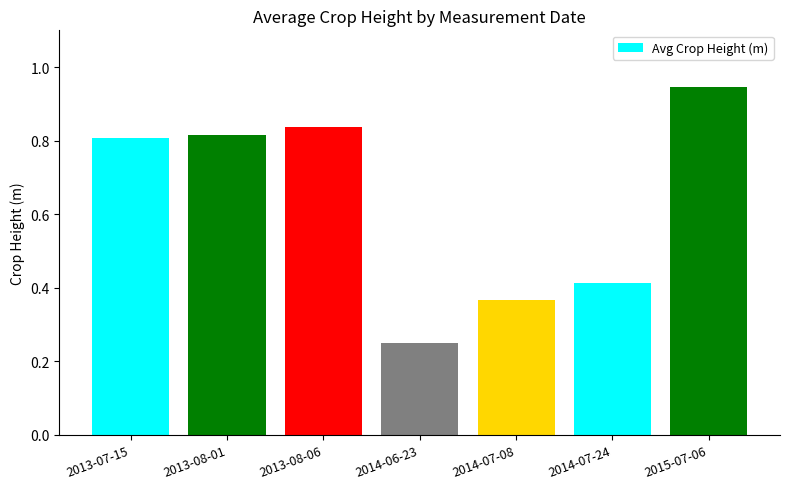

Is it true that the value at 2014-07-24 is 0.6?

False